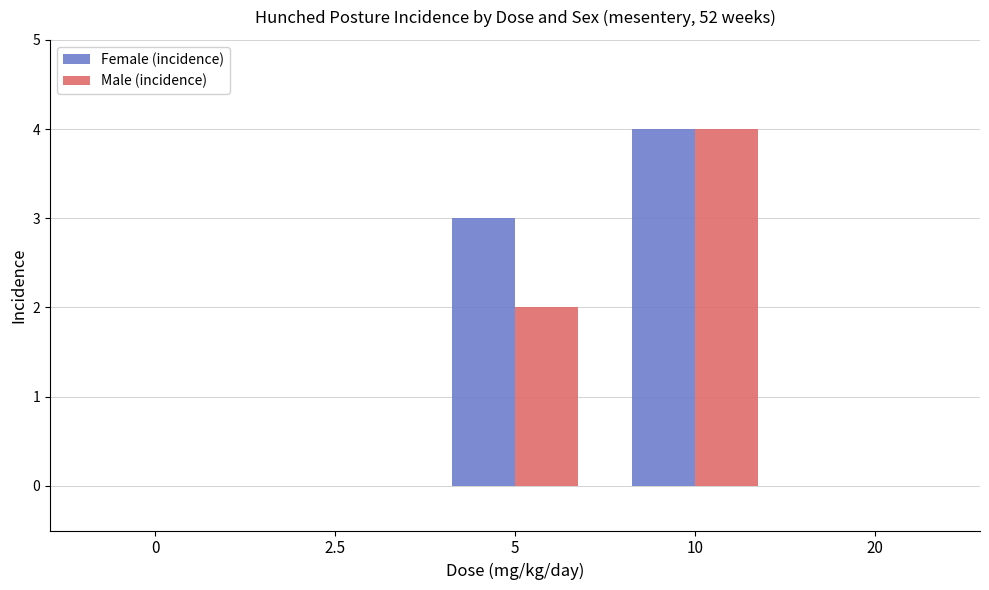

What is the sum of all Female (incidence) values?

7